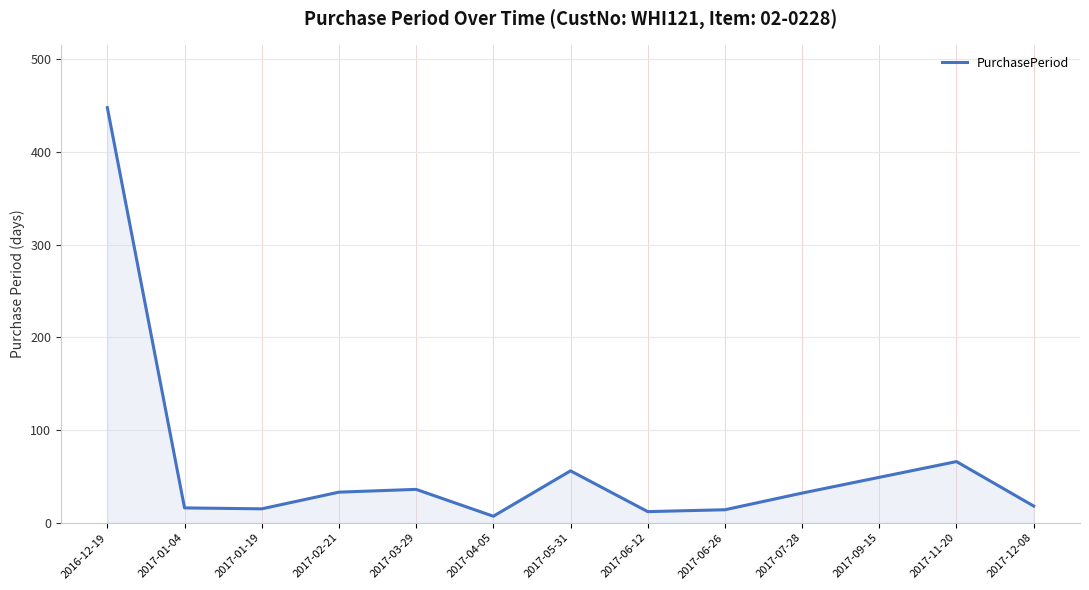

Is it true that the value at 2017-02-21 is 54?

False